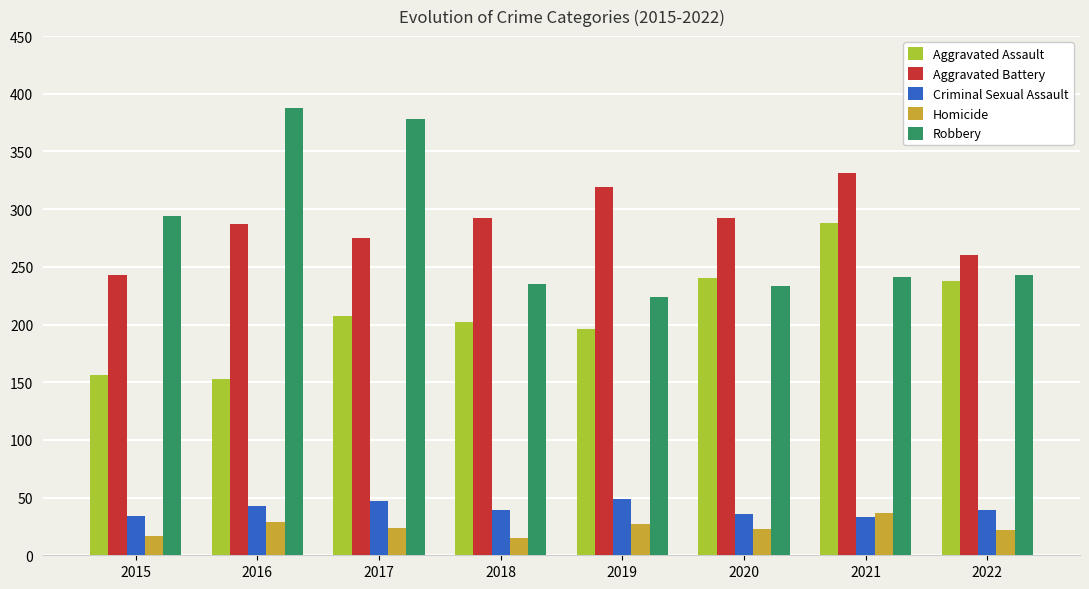

What are all the series names shown in the legend?

Aggravated Assault, Aggravated Battery, Criminal Sexual Assault, Homicide, Robbery